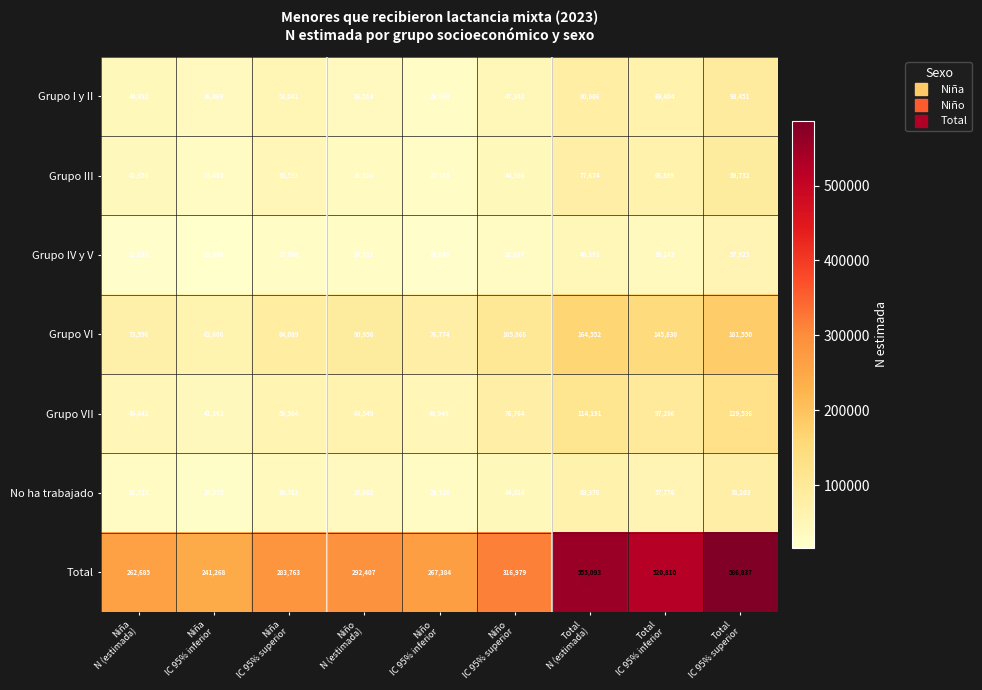

What is the difference between the second highest and minimum values in the Grupo VII series?

73029